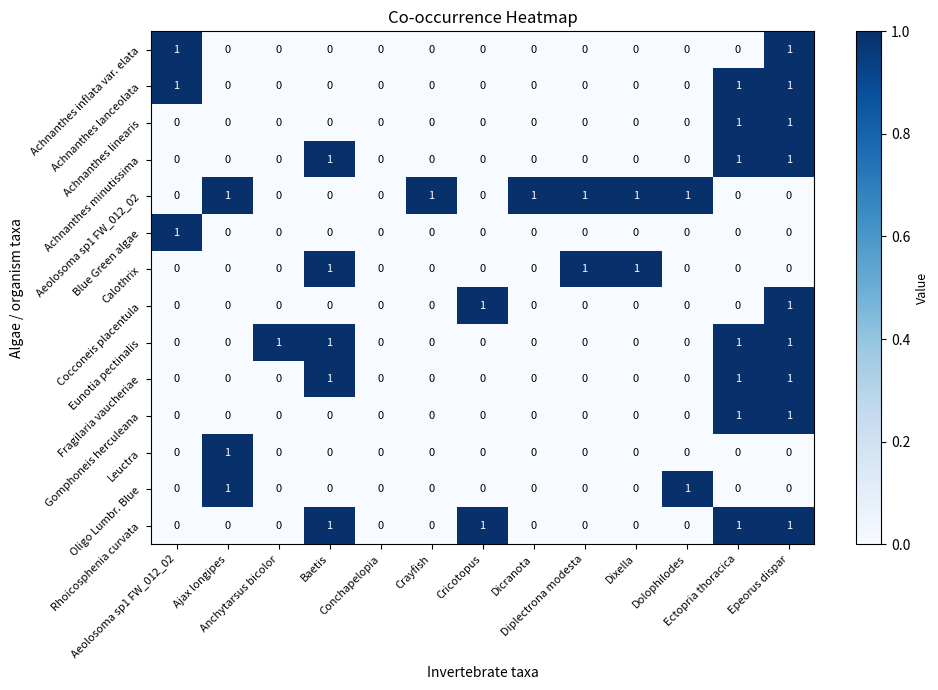

Which series has the largest total across all categories?

Aeolosoma sp1 FW_012_02